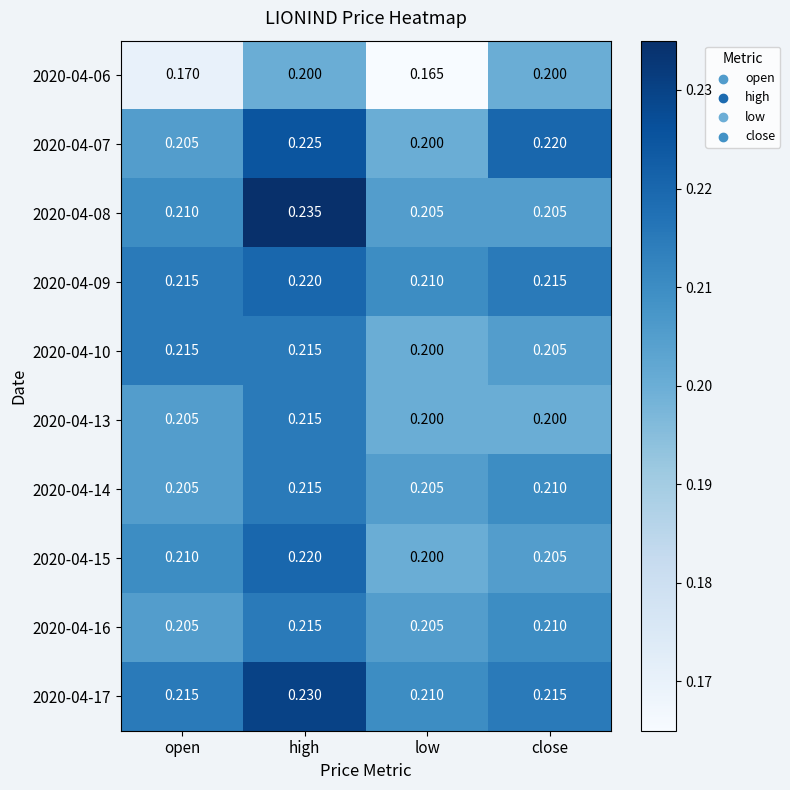

Which series has the largest range (max minus min)?

2020-04-06